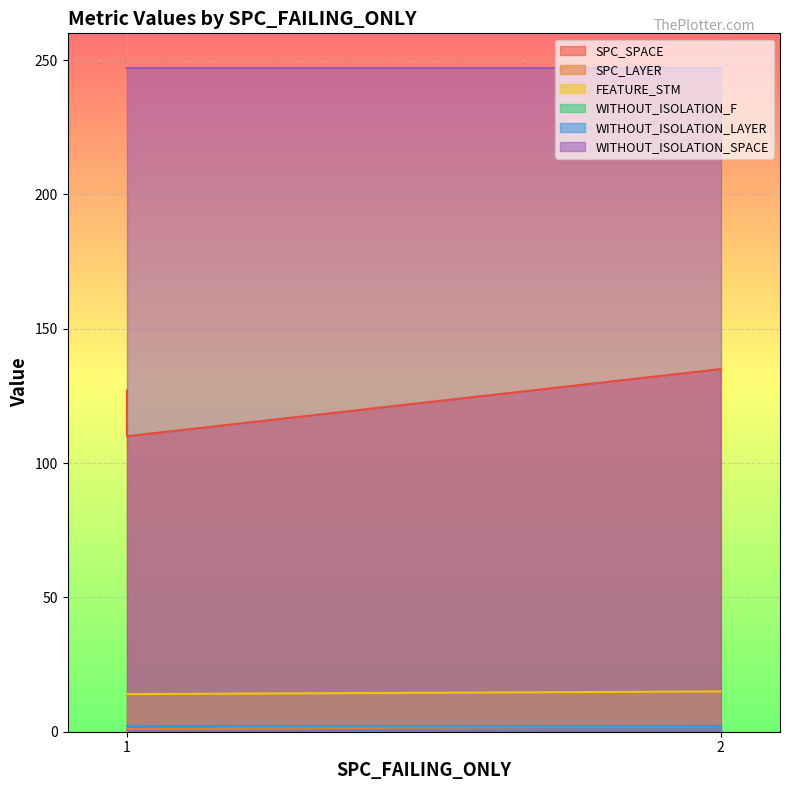

What is the difference between the maximum and minimum values in the SPC_SPACE series?

25